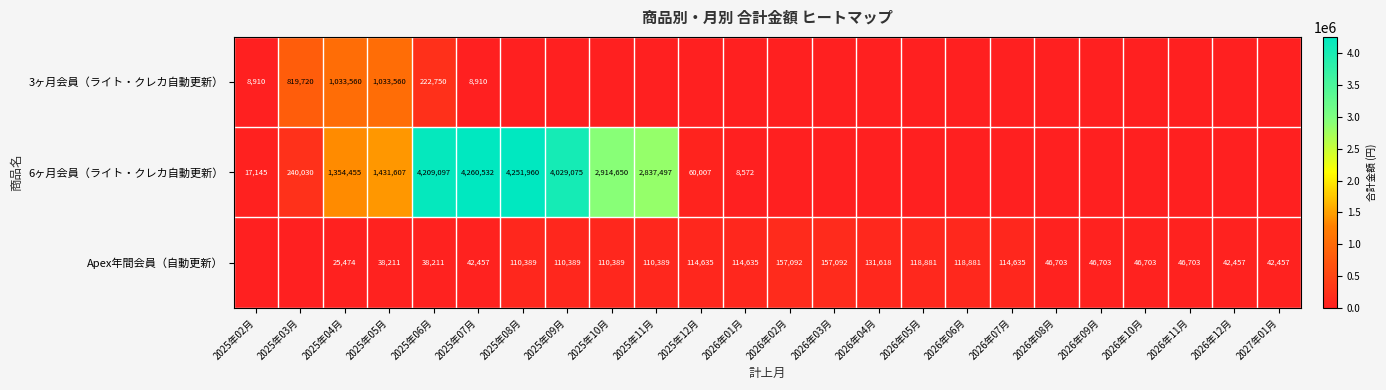

True or false: Apex年間会員（自動更新） has a value of 157400 at 2025年12月.

False